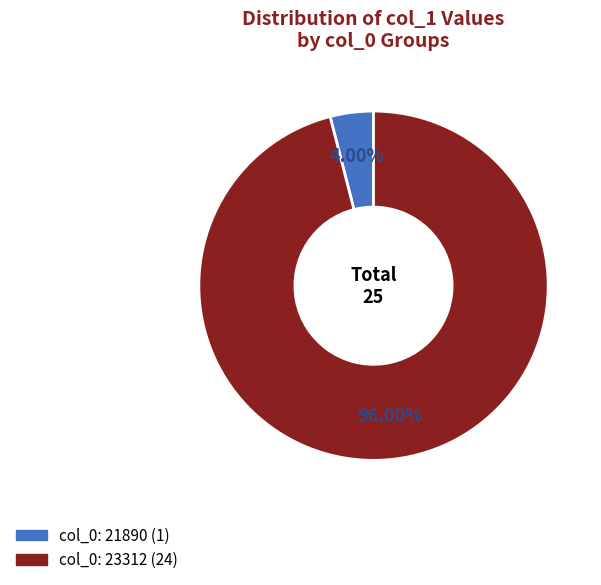

Is there a majority slice in this chart?

Yes